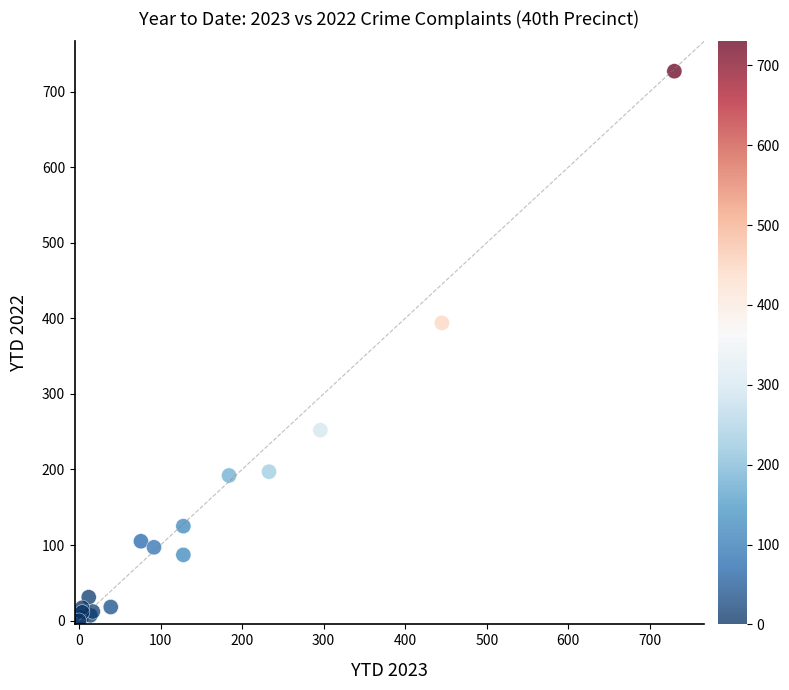

What Y value in the scatter plot is closest to 363?

394